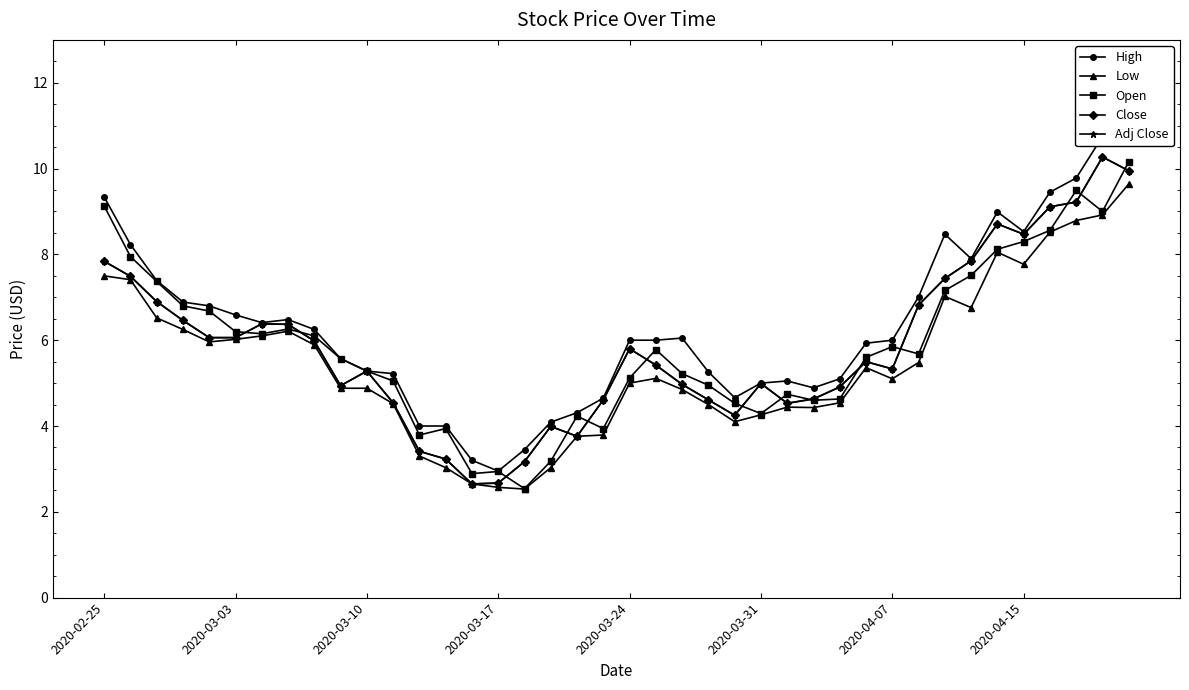

How many lines are shown in the chart?

5